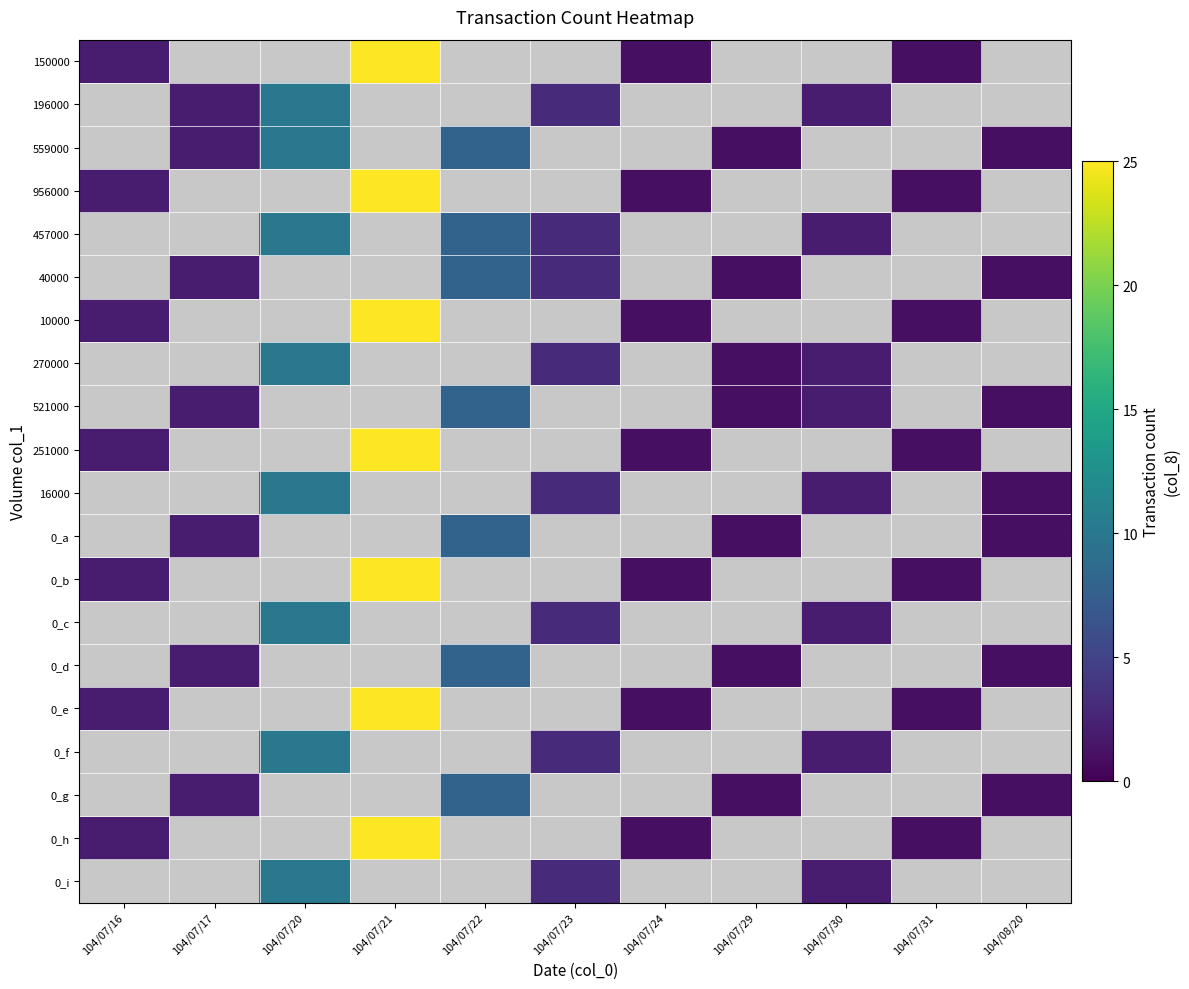

What is the greatest value displayed?

25.0